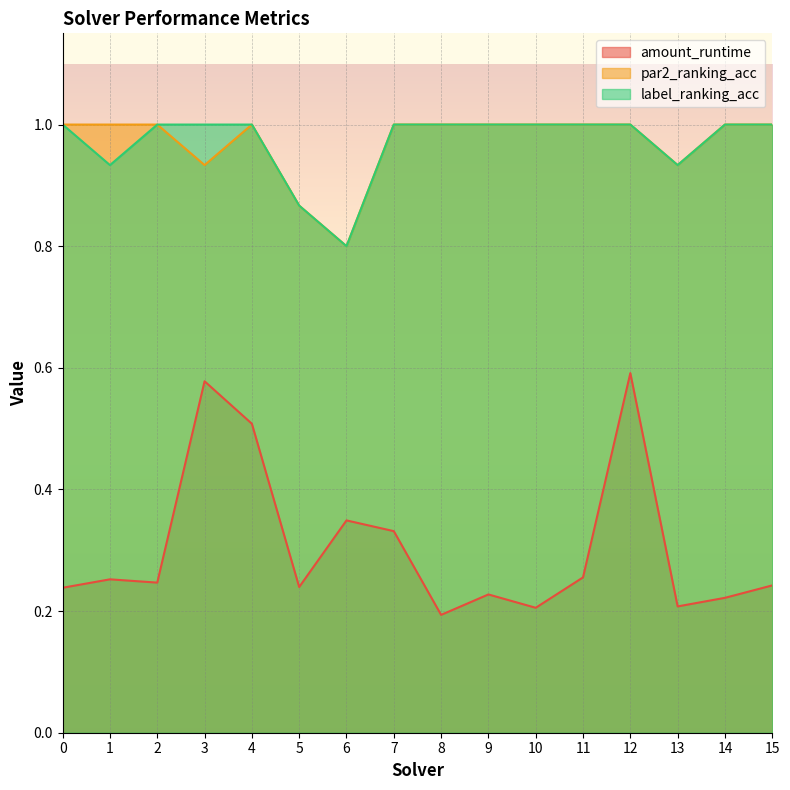

What is the approximate value of par2_ranking_acc at 6?

0.8